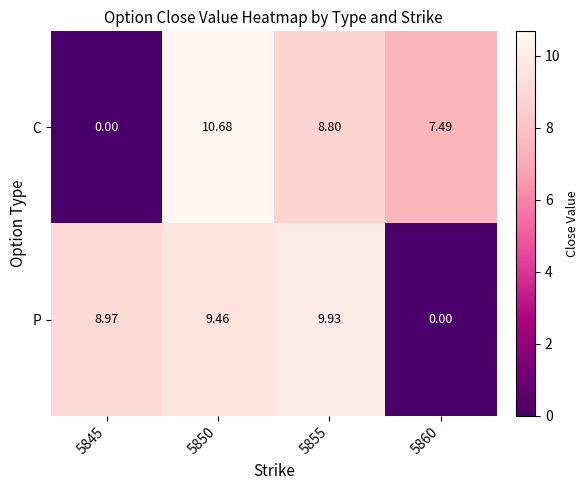

How many values in the P series are below 9?

2